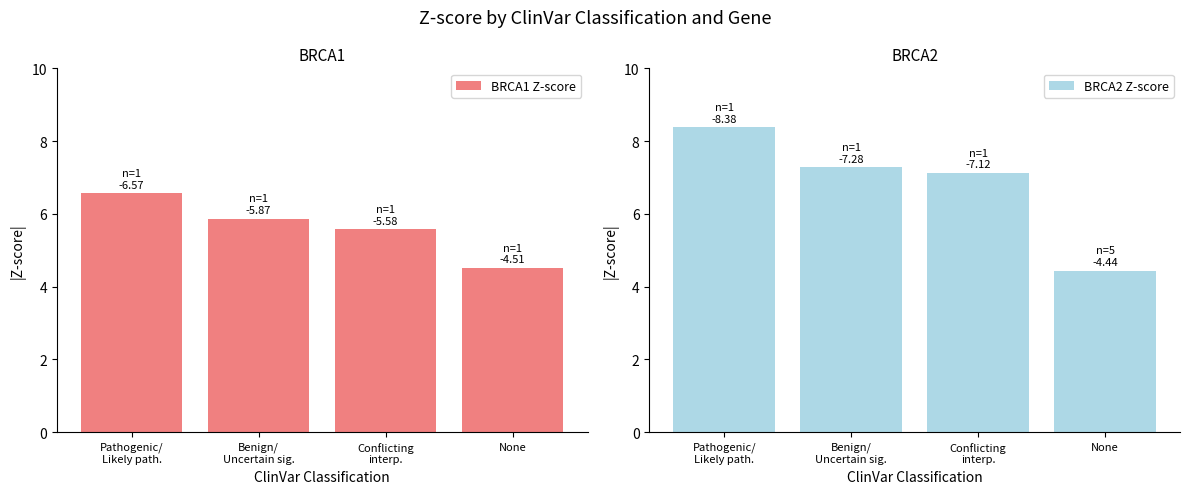

Which series has the largest total across all categories?

BRCA2 Z-score